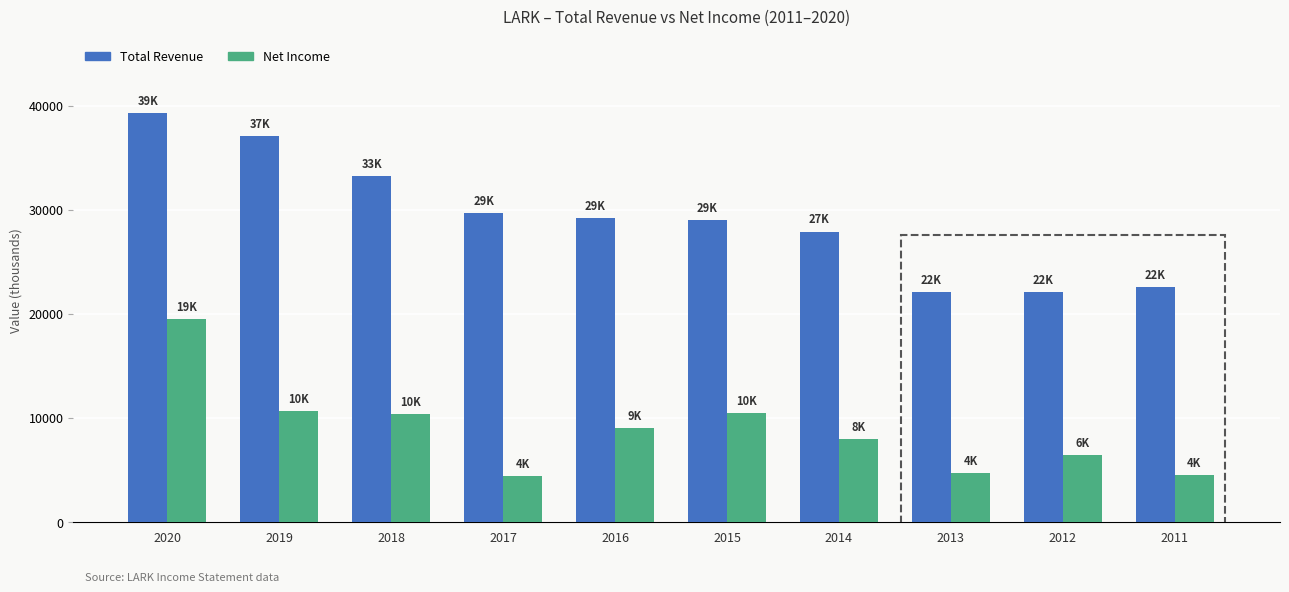

True or false: Net Income has a value of 14942 at 2016.

False